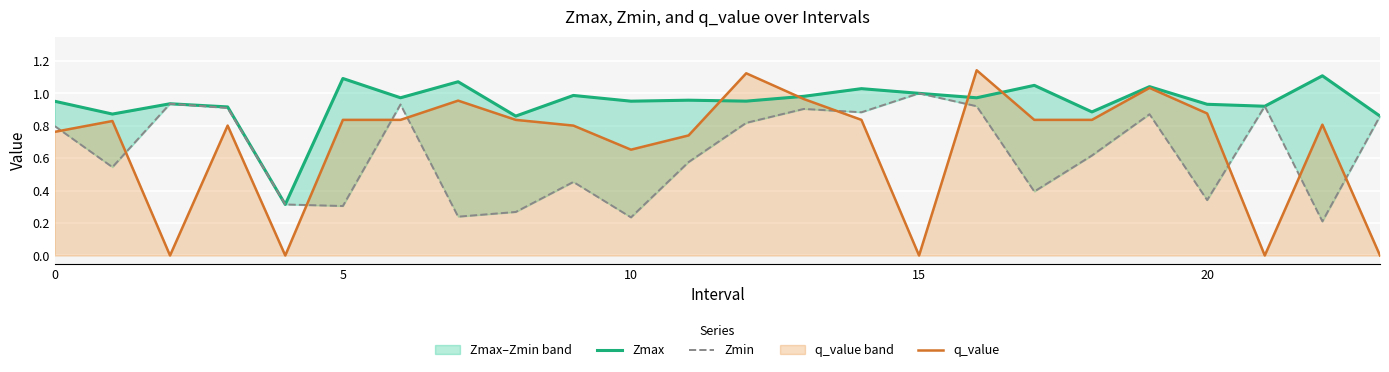

List the series in order of their overall mean, highest first.

Zmax, q_value, Zmin